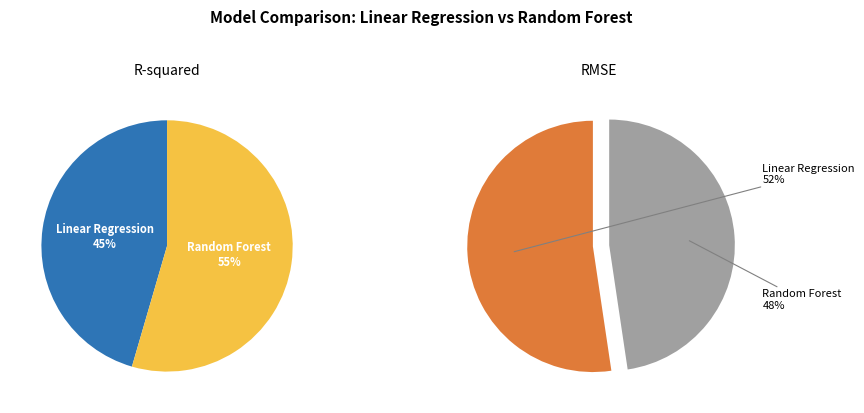

Count the number of slices in the pie.

2